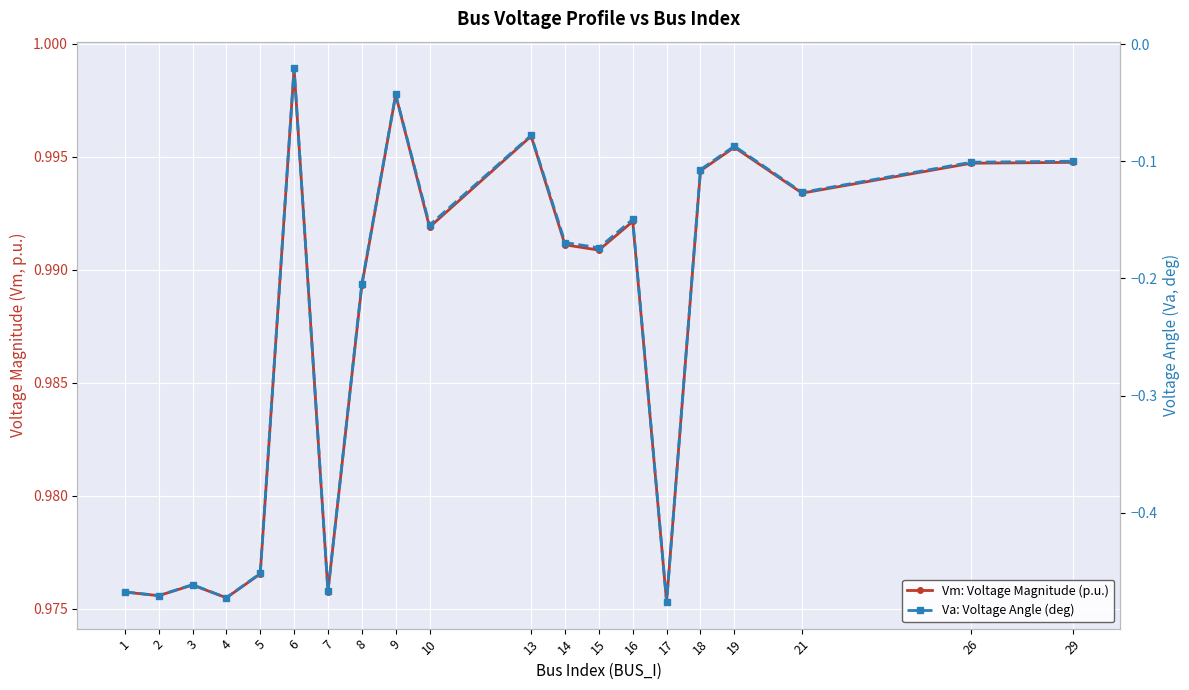

True or false: Va: Voltage Angle (deg) and Vm: Voltage Magnitude (p.u.) cross at least once.

False